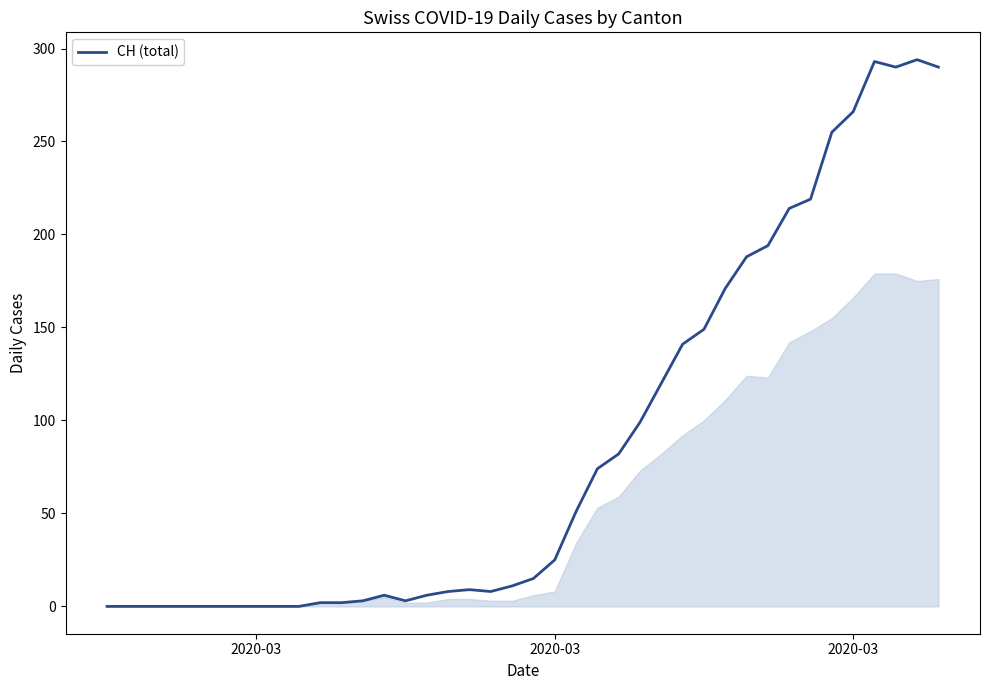

What is the difference between the maximum and minimum values?

294